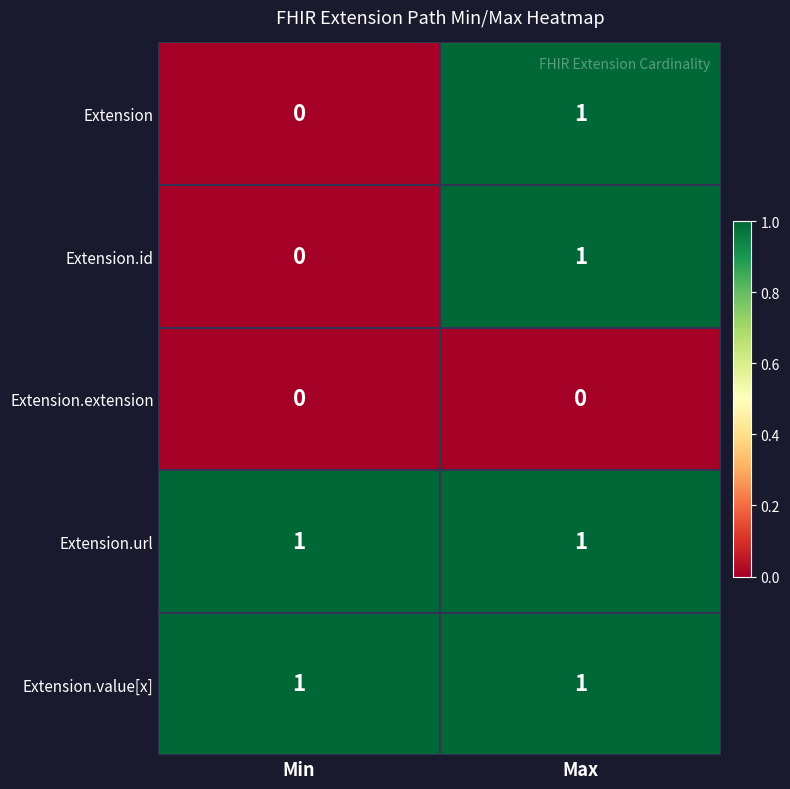

List the labels in order of Extension.id value, smallest first.

Min, Max